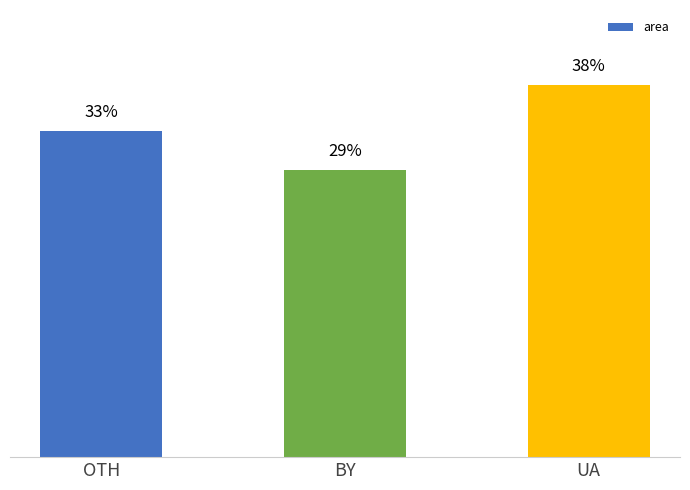

What is the label of the 2nd bar from the left?

BY